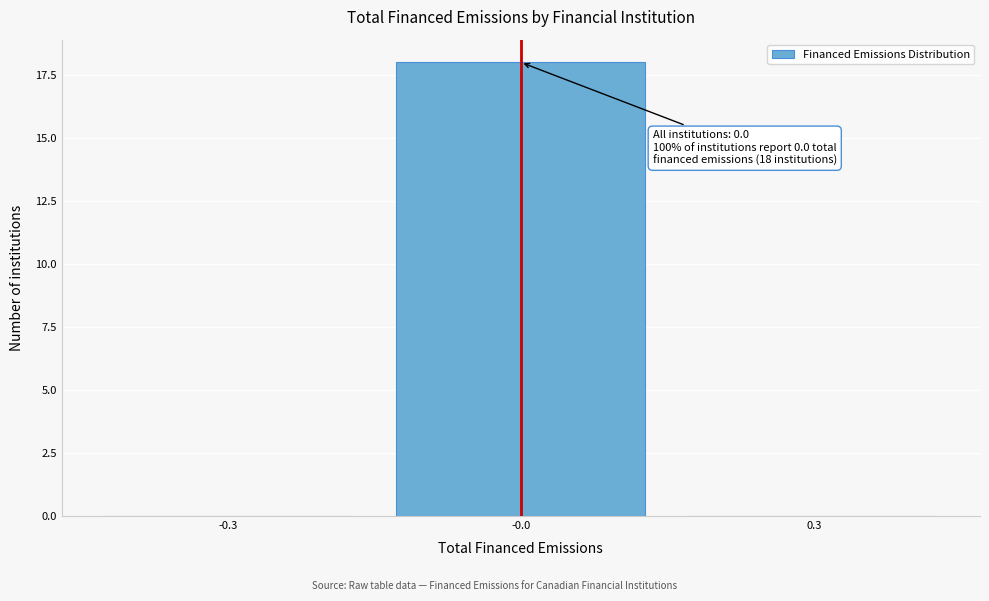

Reading left to right, extract all data points from this chart.

-0.3=0	-0.0=18	0.3=0